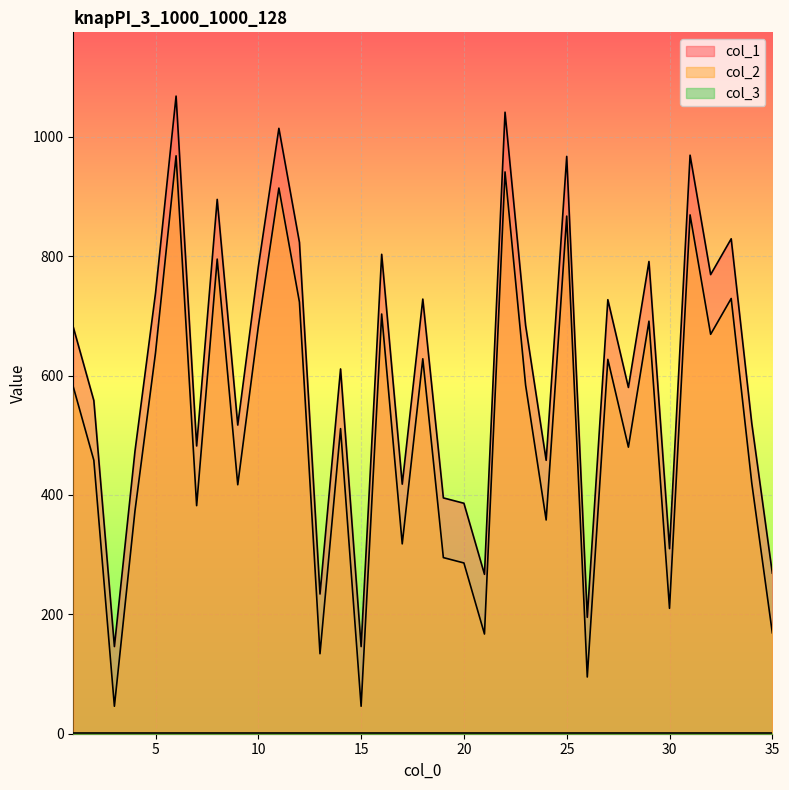

Where is col_1 nearest to the value 607?

14